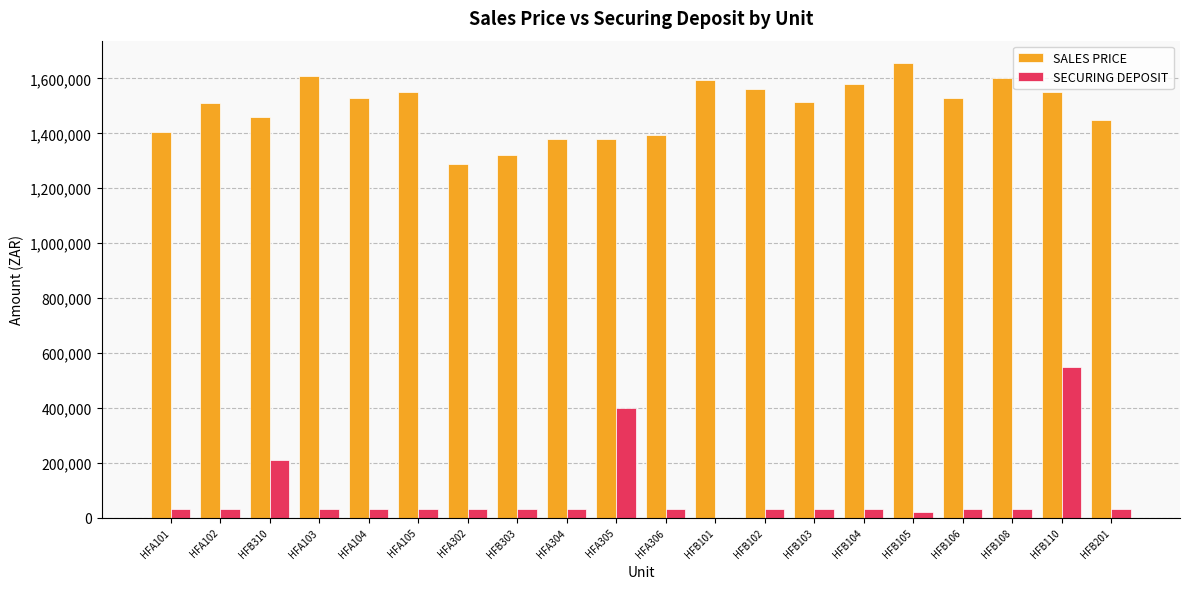

What are all the series names shown in the legend?

SALES PRICE, SECURING DEPOSIT